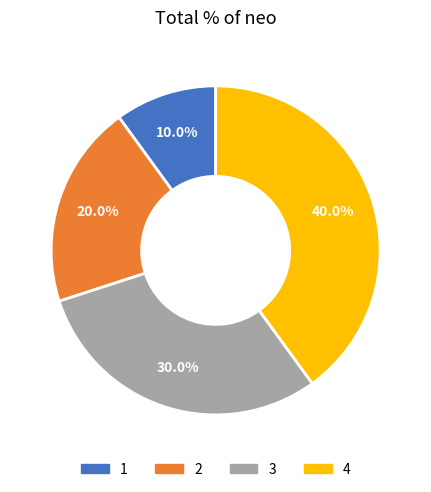

What percentage is NOT represented by 2?

80.0%